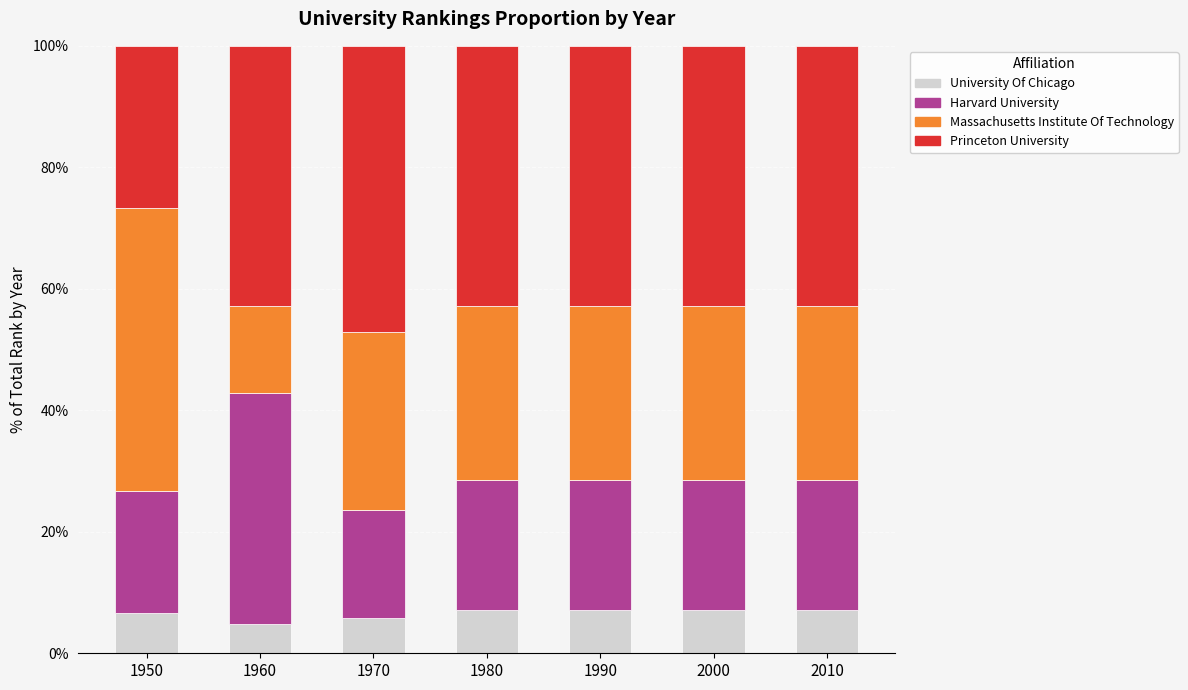

What is the highest value of the University Of Chicago series?

7.1